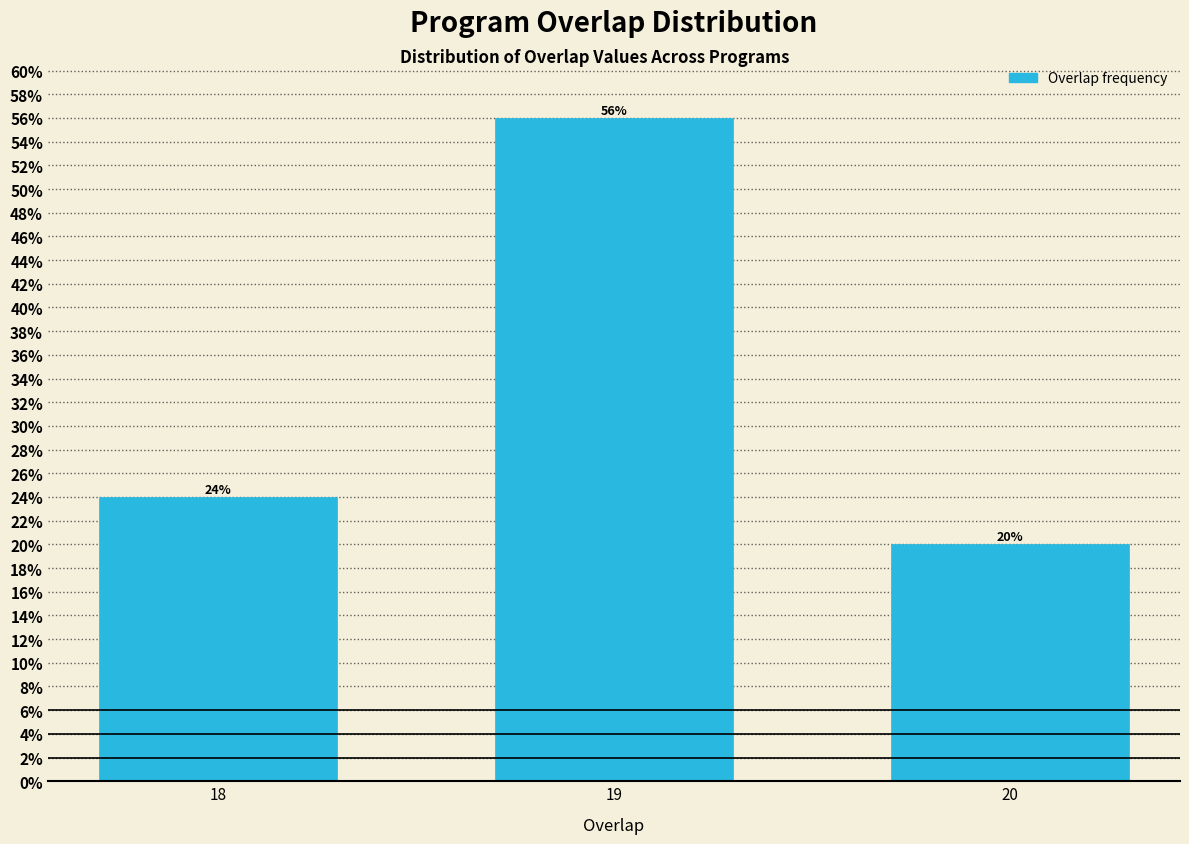

Reading right to left, transcribe all the data shown in this chart.

20=20.0	19=56.0	18=24.0